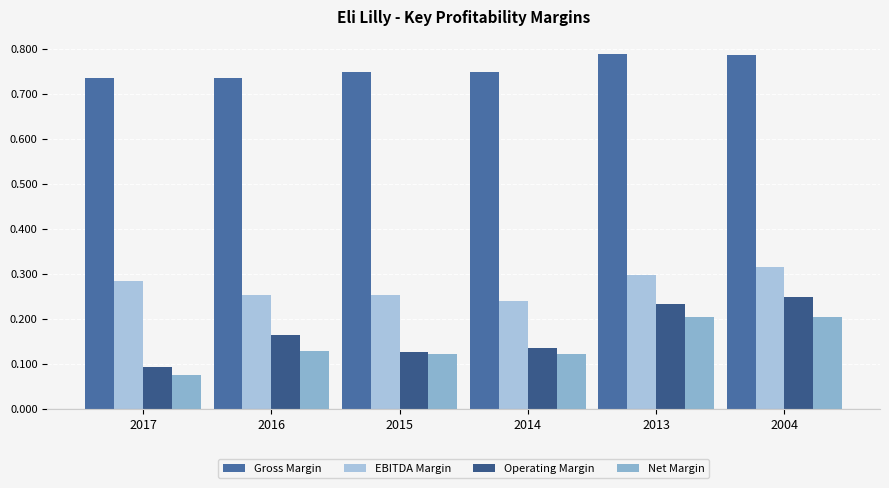

Are the bars grouped side by side (vs. stacked)?

Yes